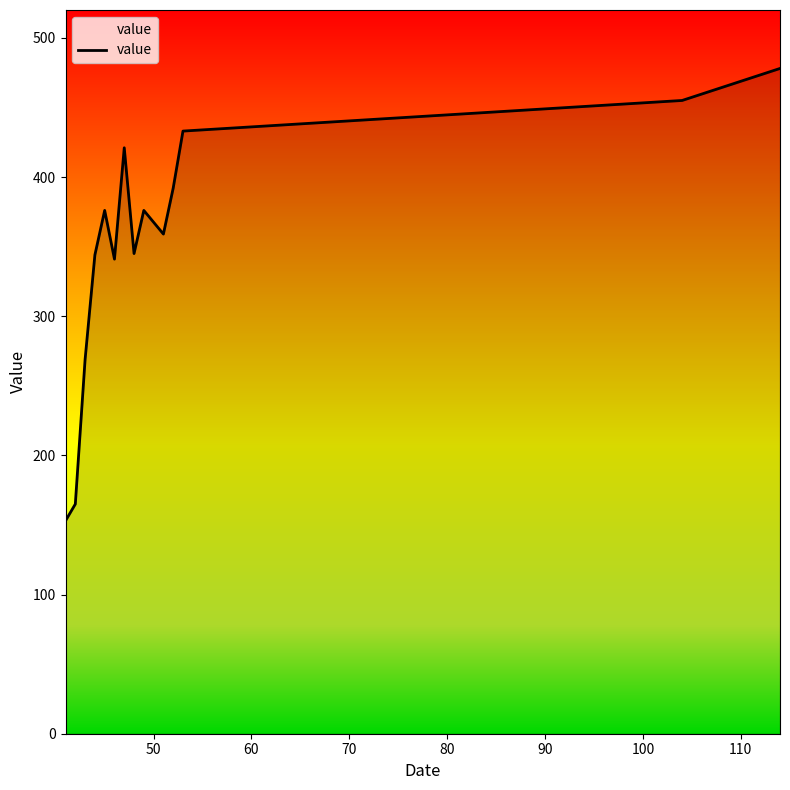

What is the difference between the maximum and minimum values?

325